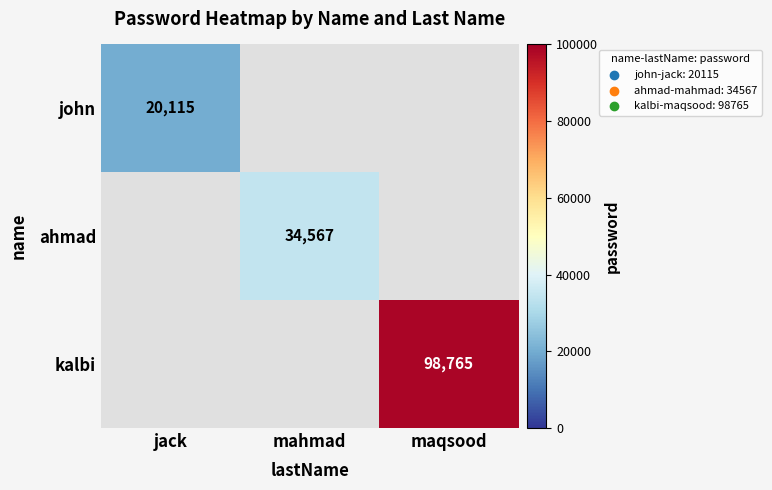

True or false: ahmad has a value of 9668 at mahmad.

False